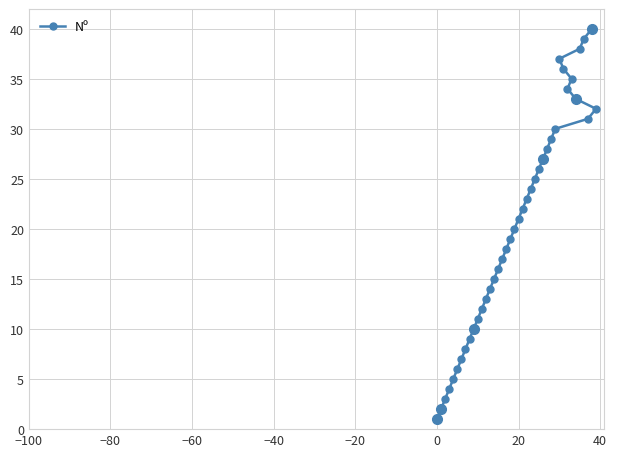

What is the maximum value shown in the chart?

40